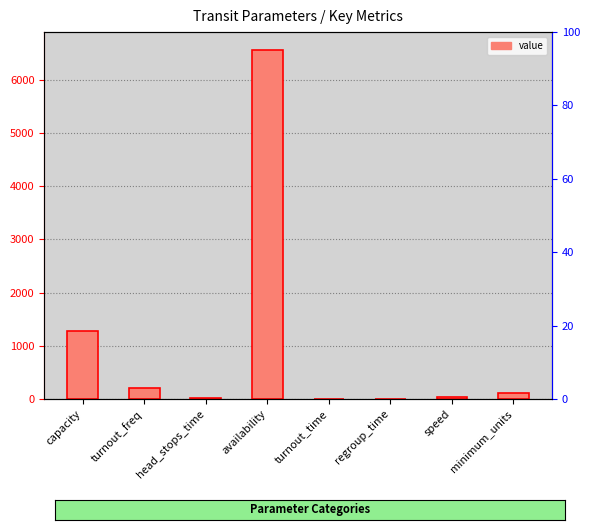

Are the bars horizontal?

No